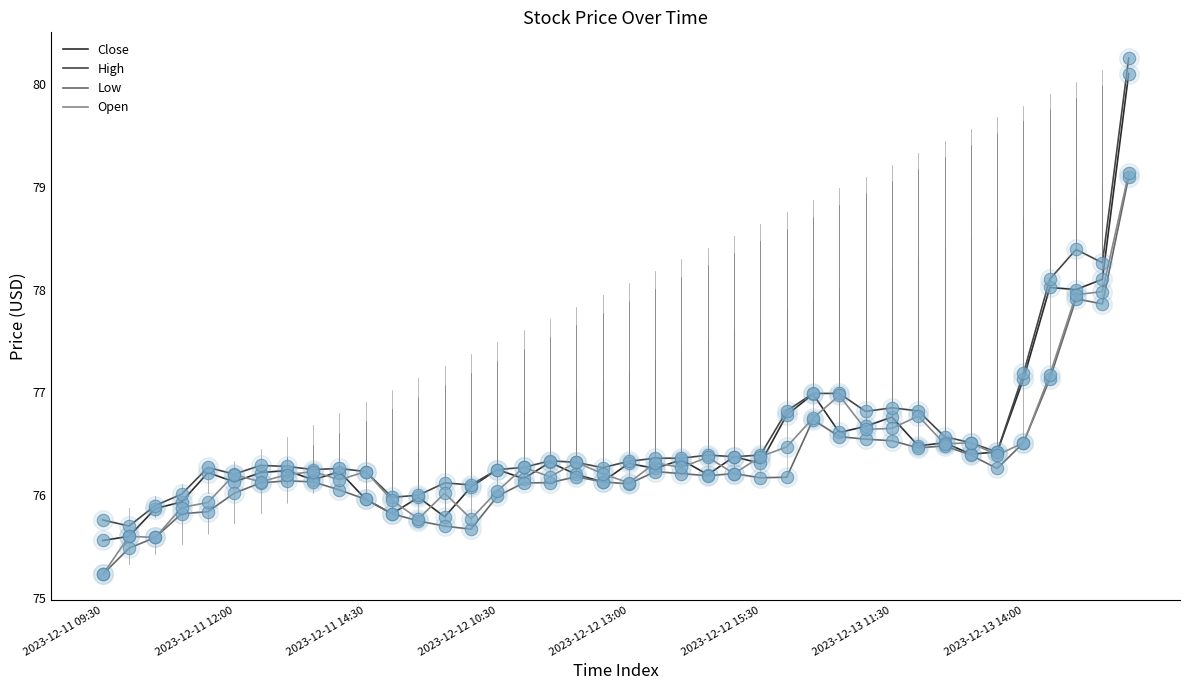

What is the minimum value shown in the chart?

75.2